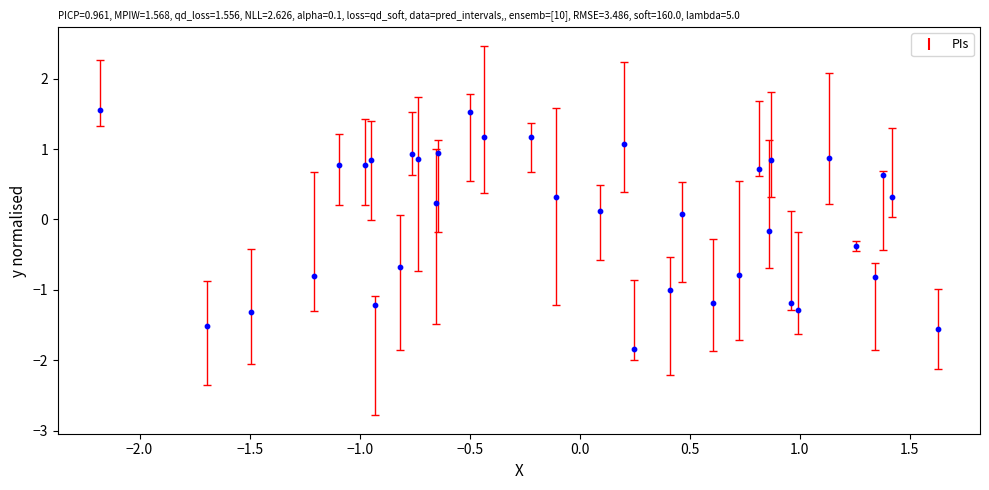

What is the range of Y values (max minus min)?

3.4